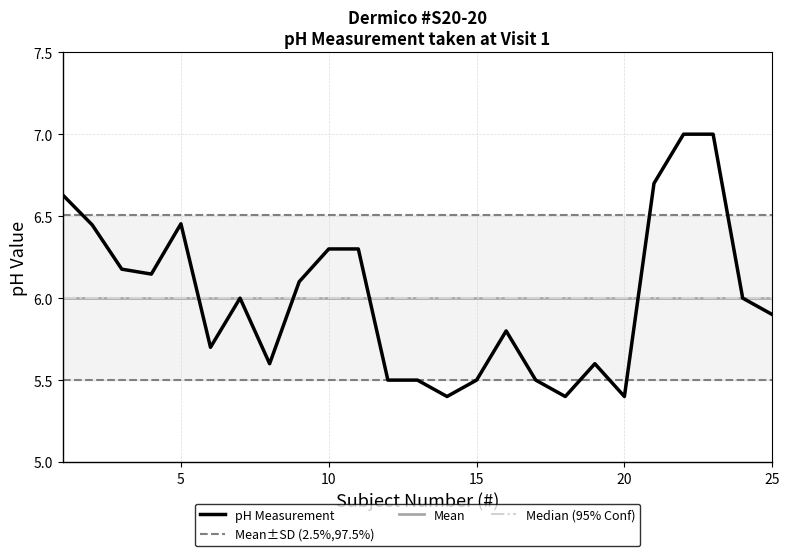

What is the greatest value displayed?

7.0